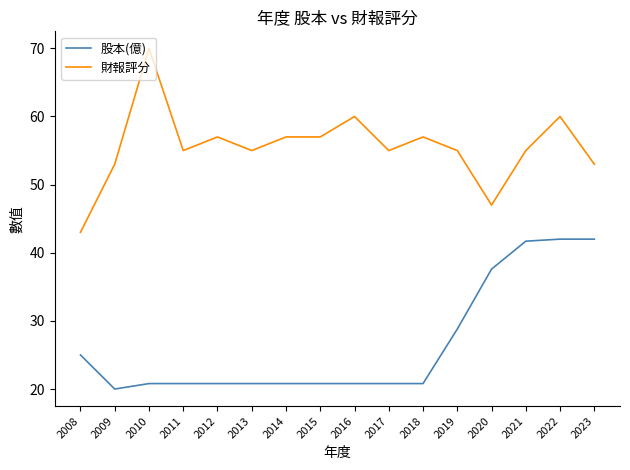

What is the maximum value shown in the chart?

70.0